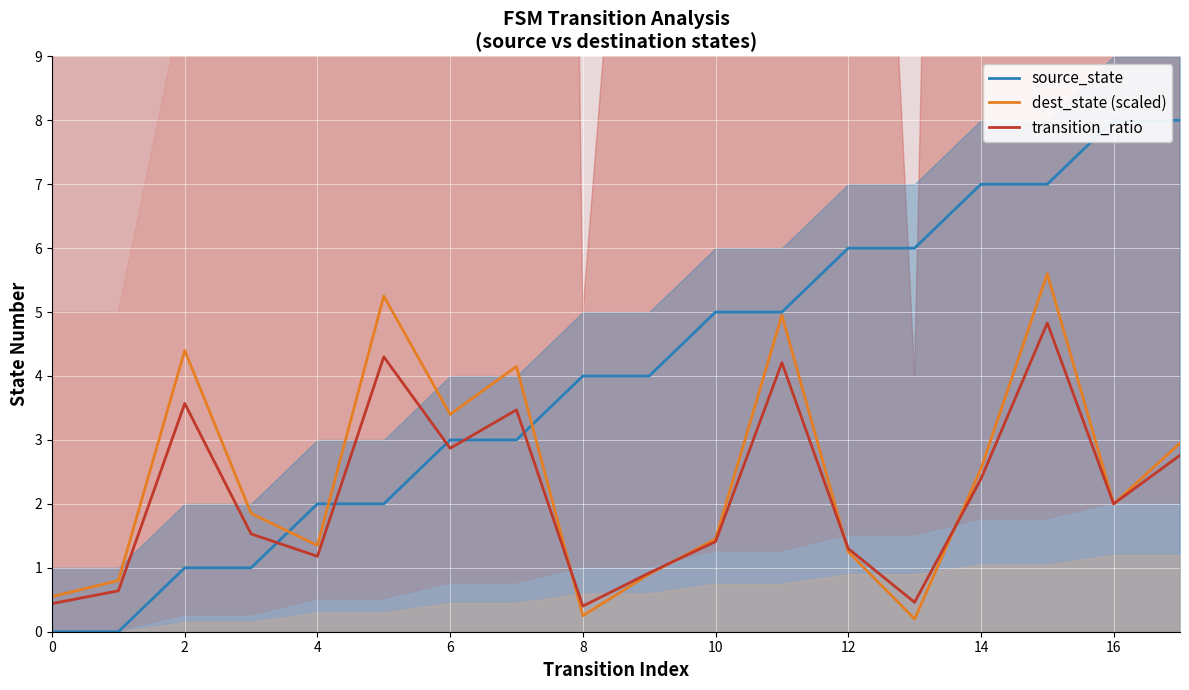

What is the spread (max minus min) of values at 17?

5.2